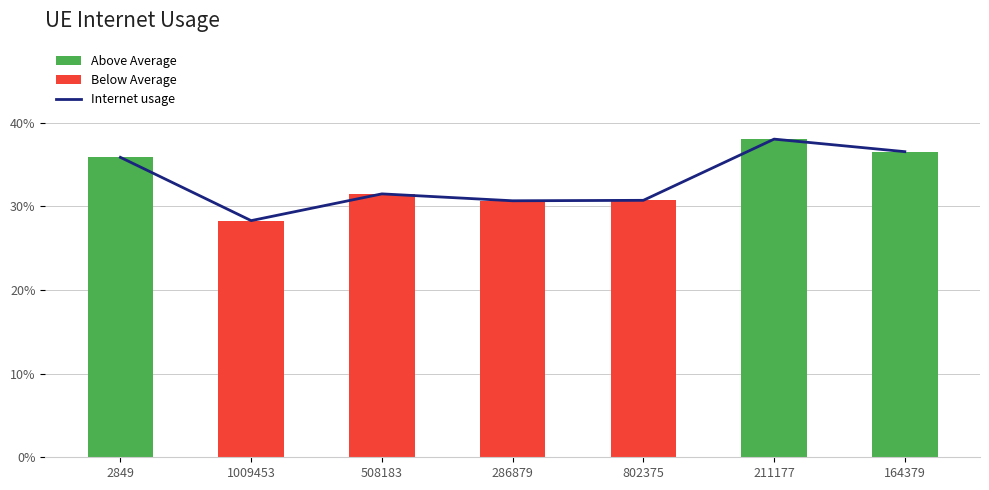

Reading left to right, what are all the values shown in this chart?

2849=0.4	1009453=0.3	508183=0.3	286879=0.3	802375=0.3	211177=0.4	164379=0.4